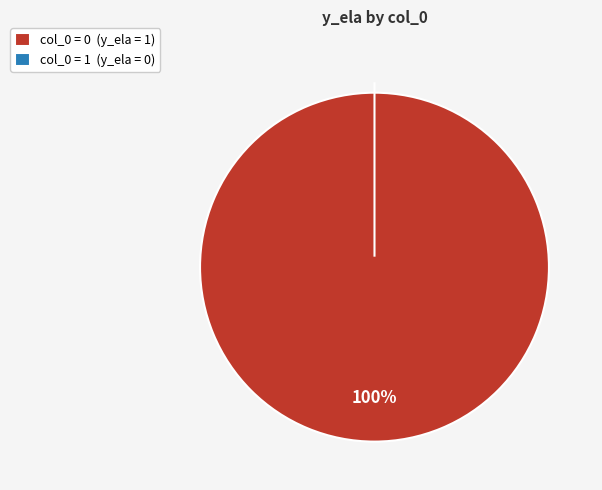

How many segments does this pie chart have?

2